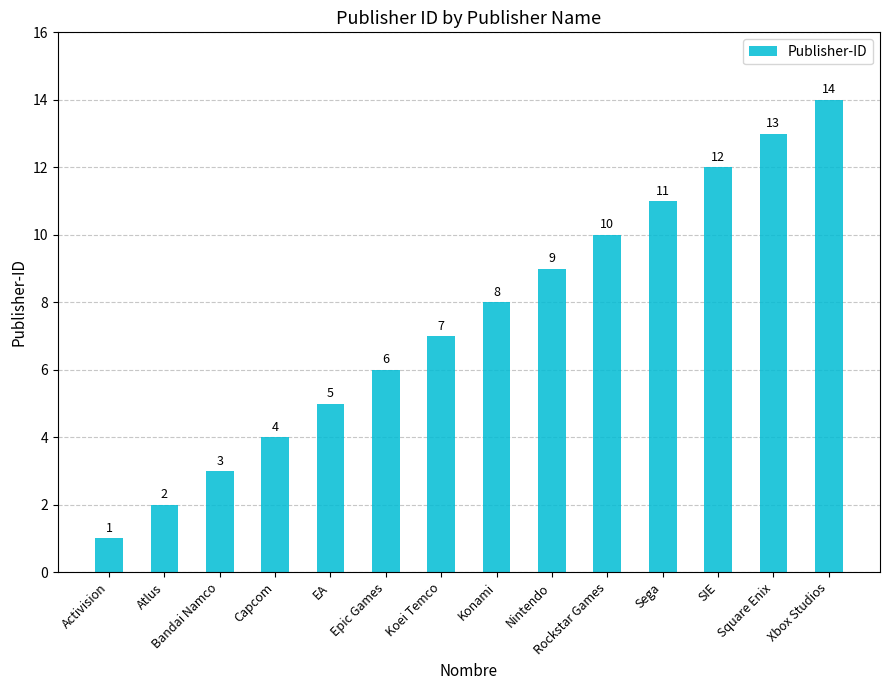

Where is the data nearest to the value 7?

Koei Temco